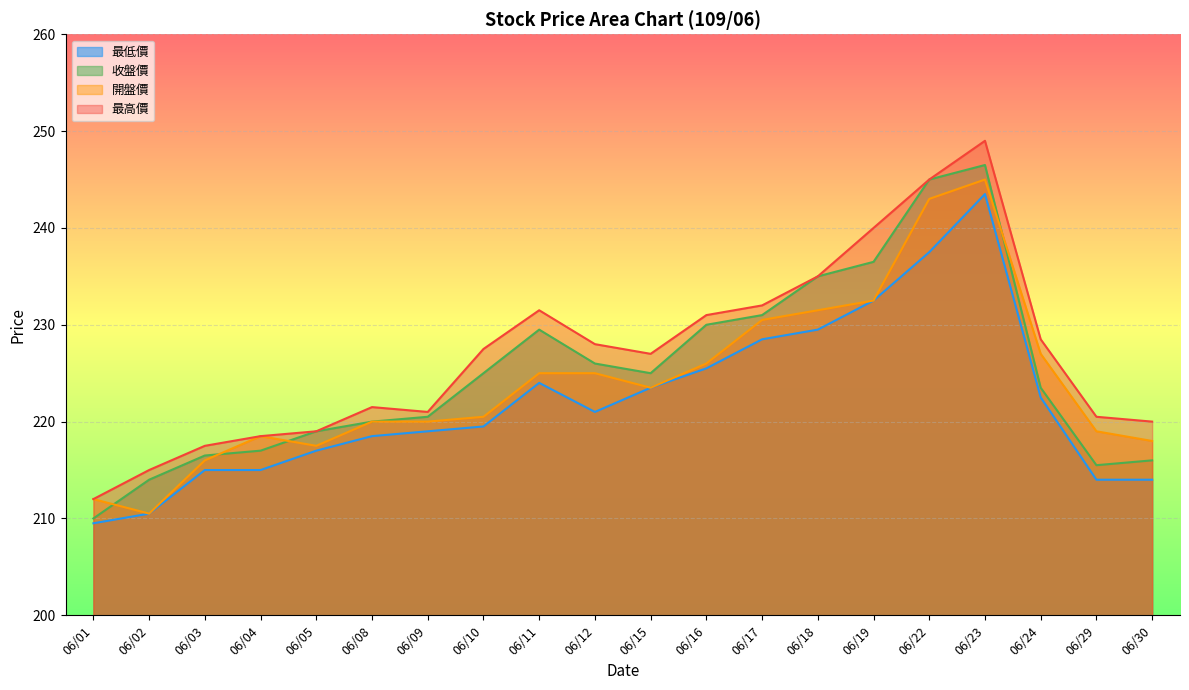

True or false: 收盤價 and 最高價 cross at least once.

False